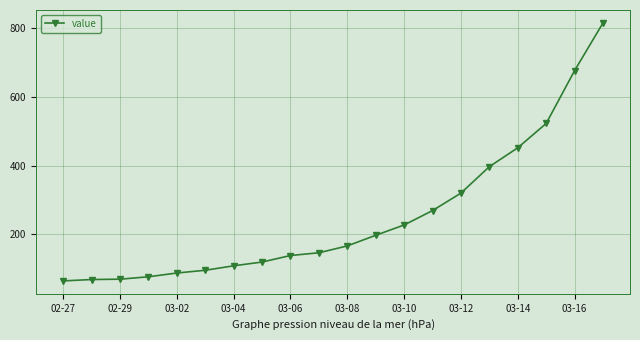

What is the value of the 13th point from the left?

227